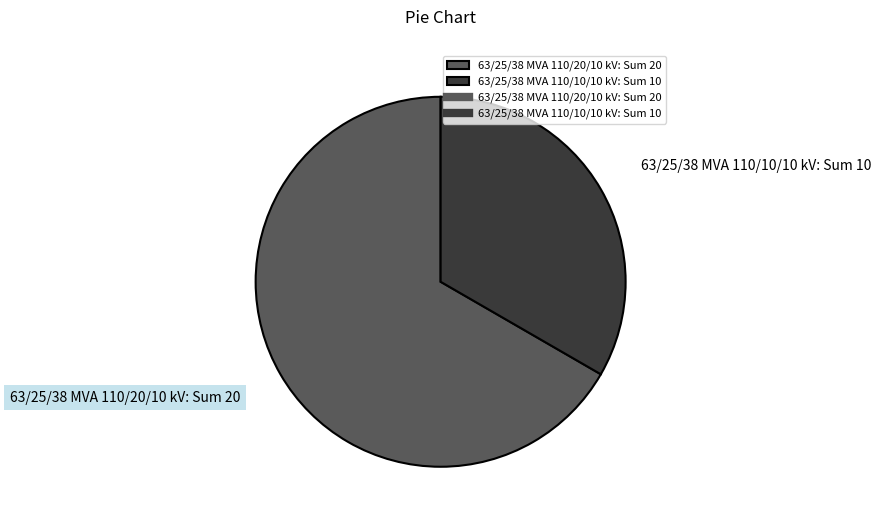

Is there any slice that represents more than half of the pie?

Yes